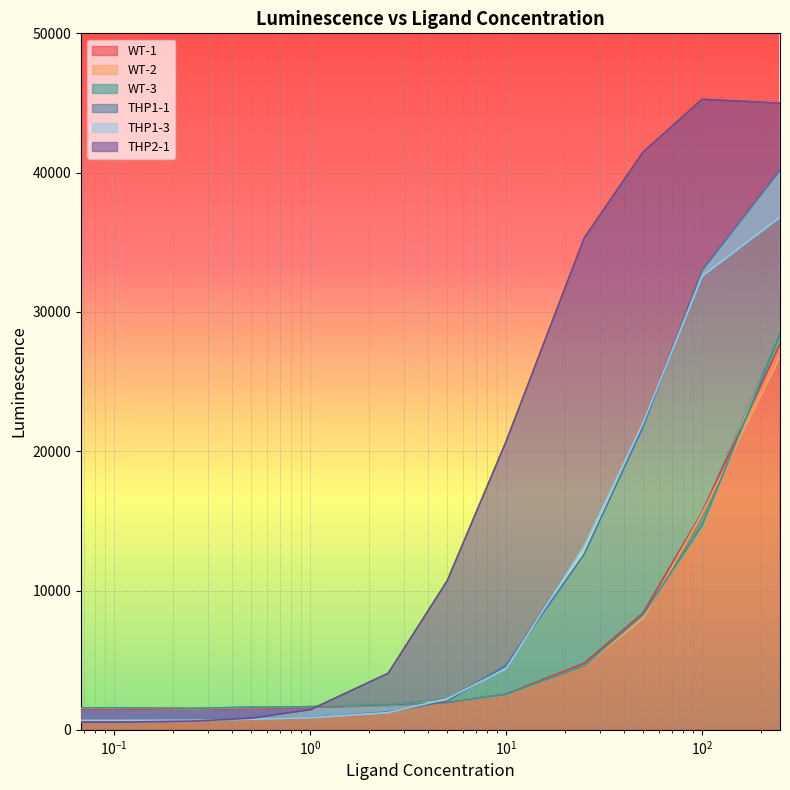

Is the value of WT-3 at 10.0 greater than the value of WT-2 at 0.25?

Yes